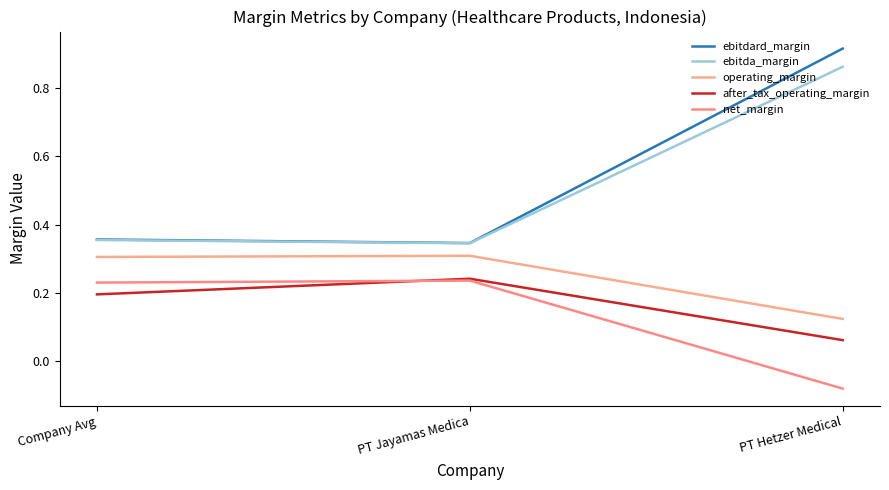

At which label does ebitda_margin reach its peak?

PT Hetzer Medical